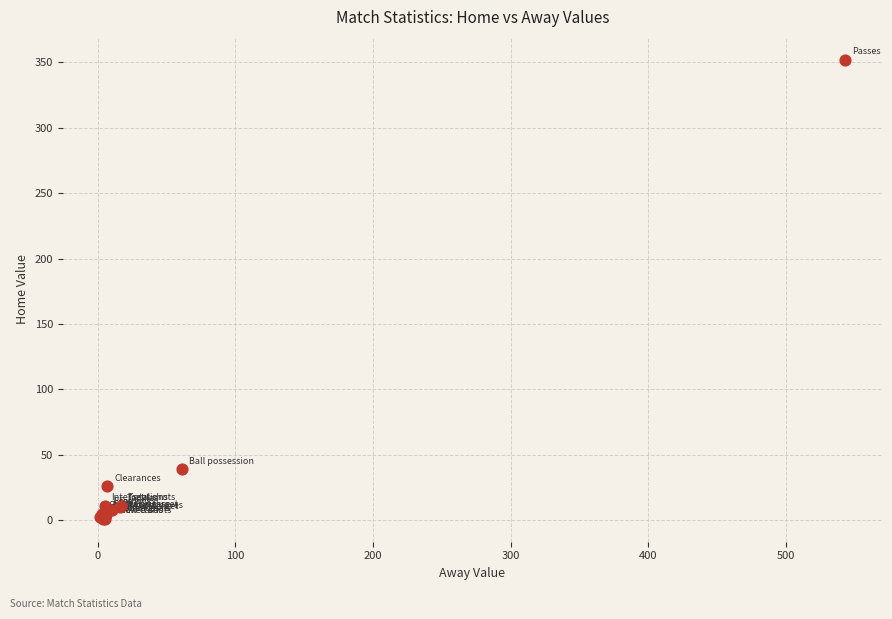

What Y value in the scatter plot is closest to 176?

39.0